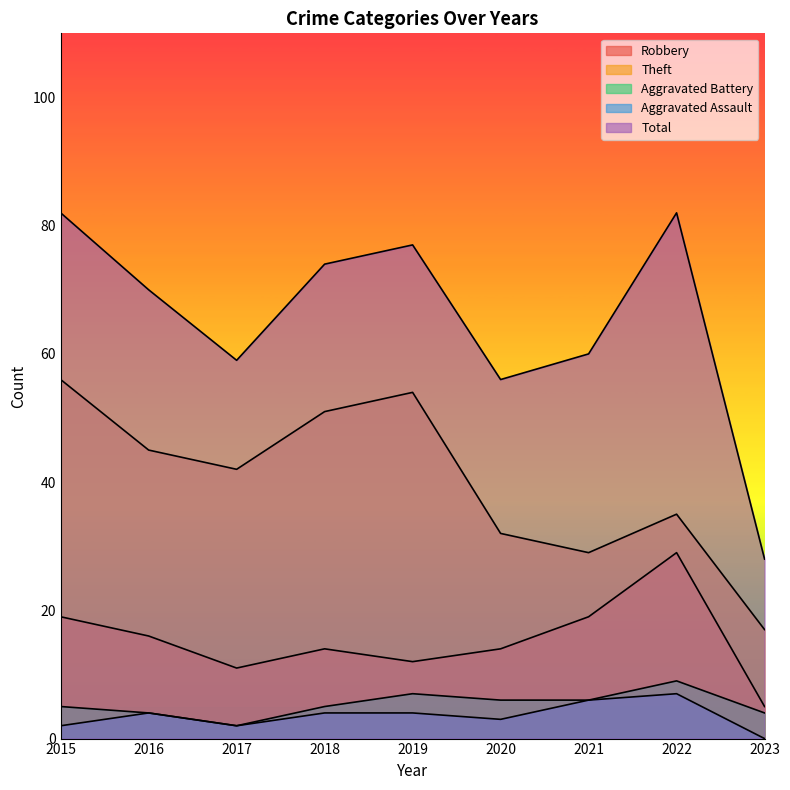

True or false: Aggravated Assault and Aggravated Battery intersect in this chart.

False